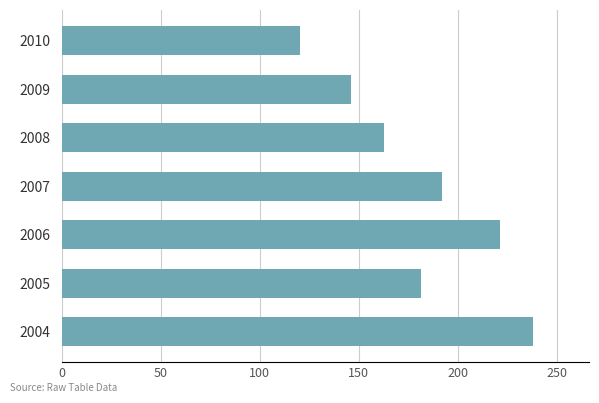

What is the difference between the maximum and minimum values?

117.4